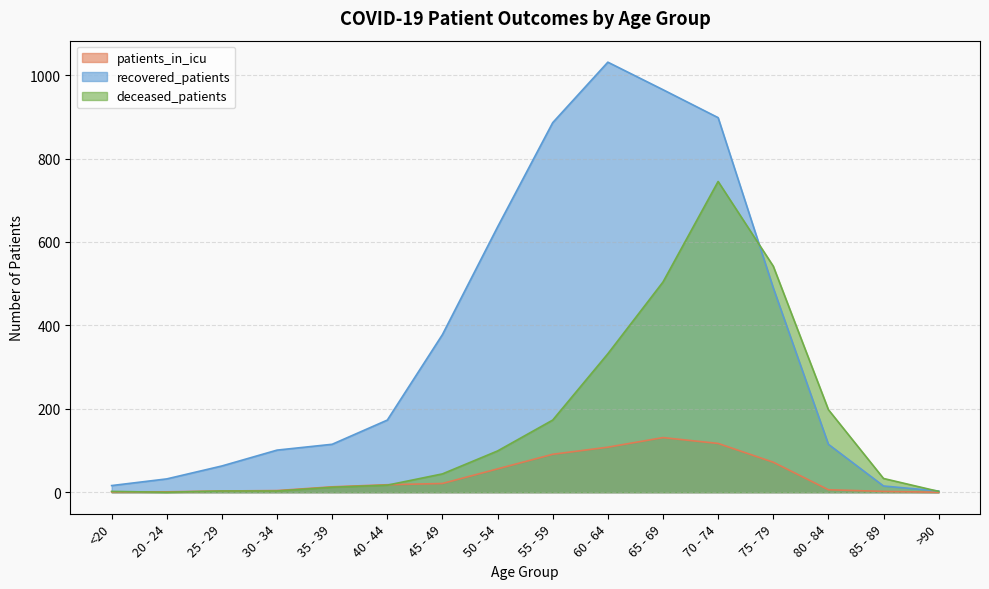

In patients_in_icu, how many points are higher than both neighbors (excluding endpoints)?

1